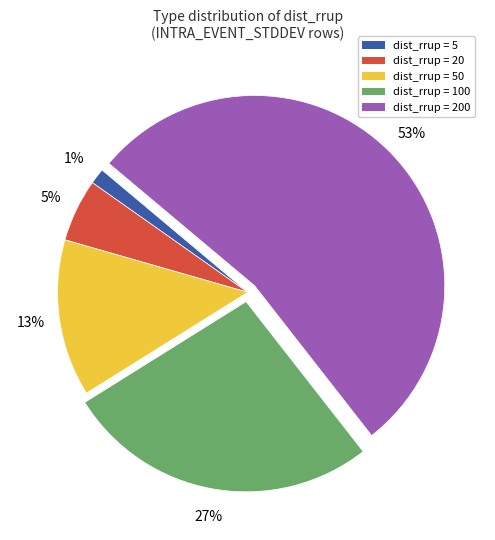

To the nearest percent, what is the average slice percentage?

20%